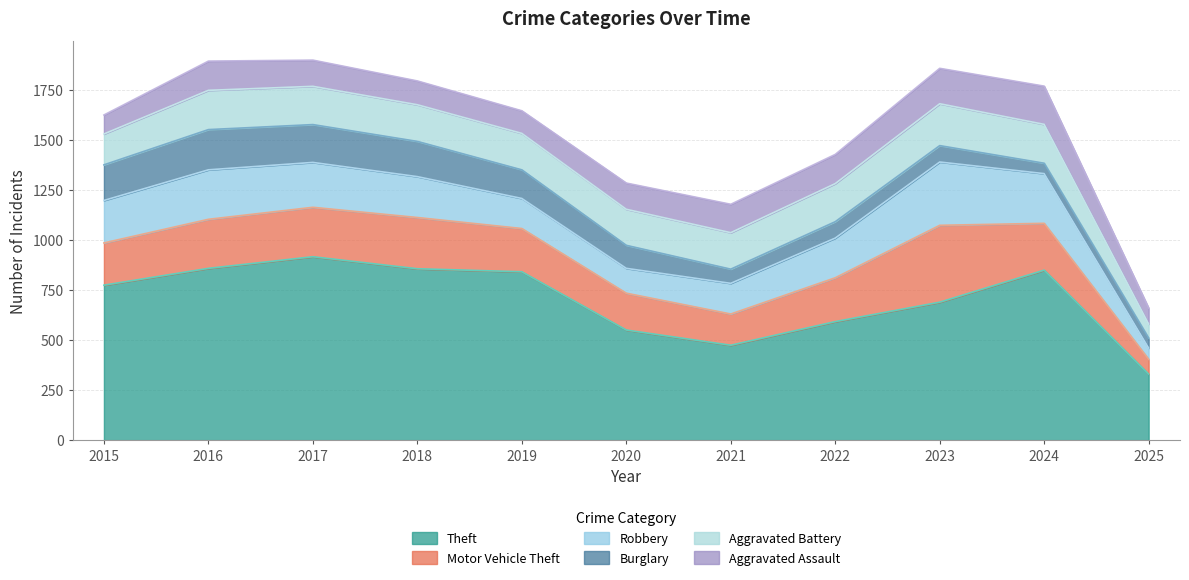

The value of Aggravated Assault at 2022 is 146. True or false?

True